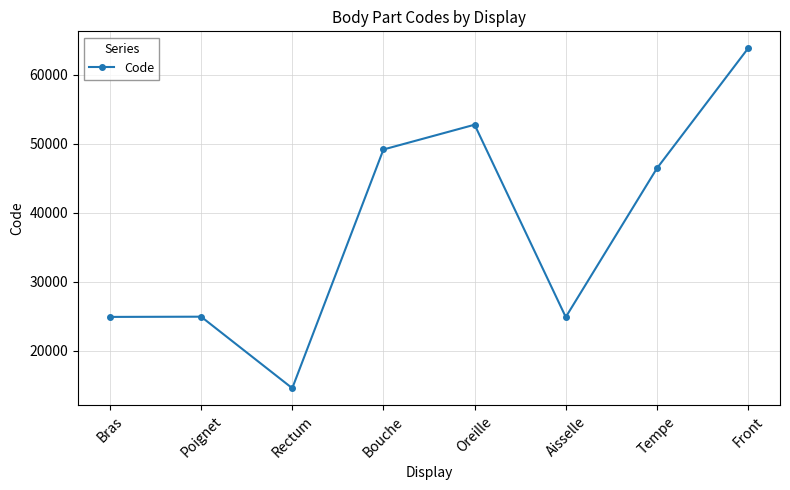

What is the sum of all values?

301498